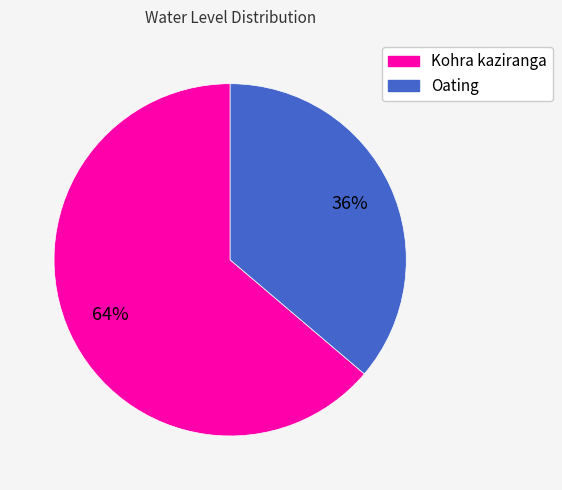

Which has a higher value, Kohra kaziranga or Oating?

Kohra kaziranga